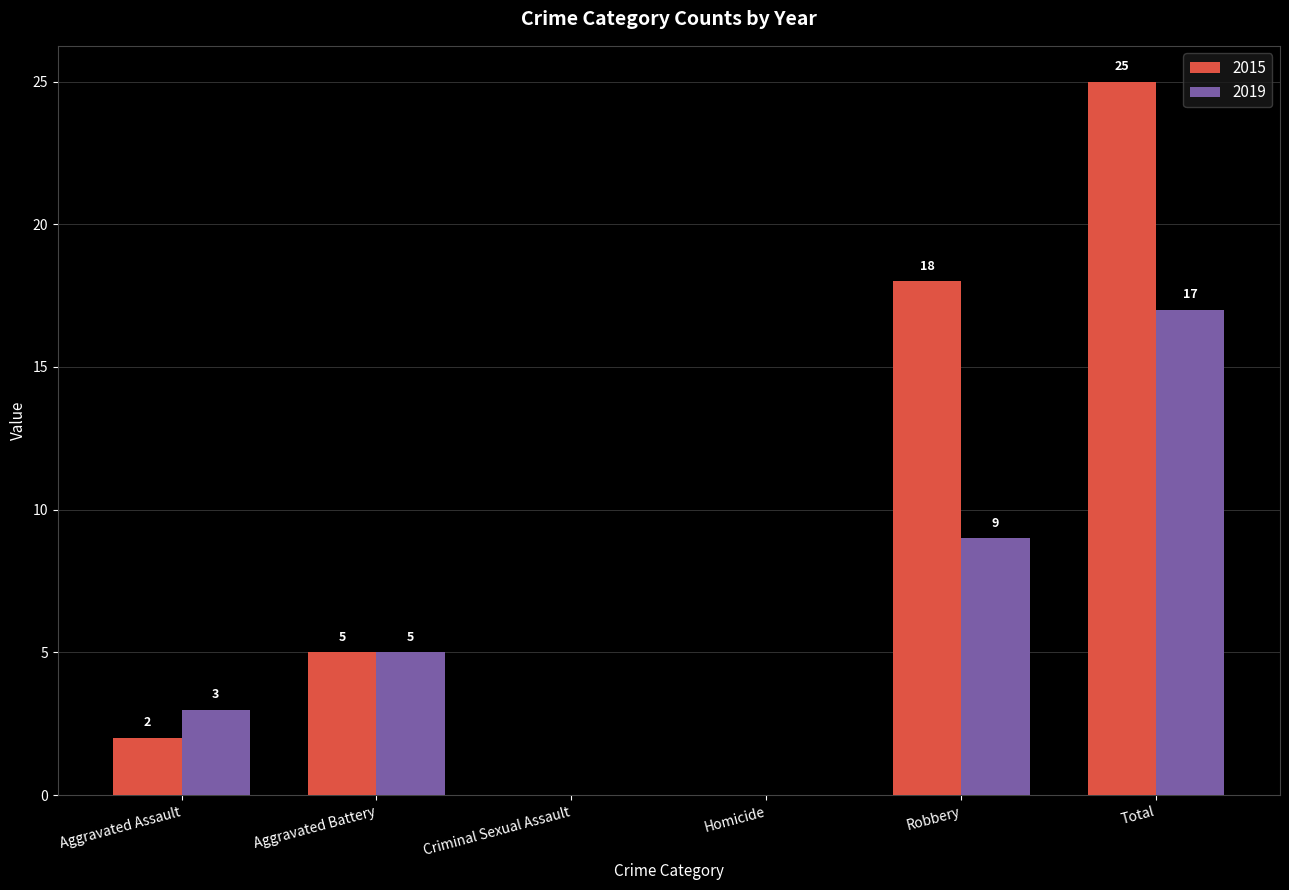

Which series has the widest spread of values?

2015